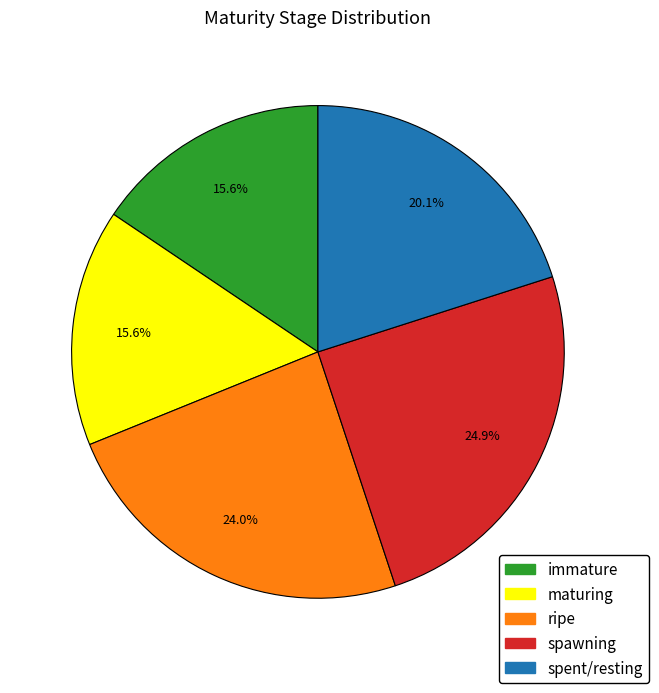

Count the number of slices in the pie.

5